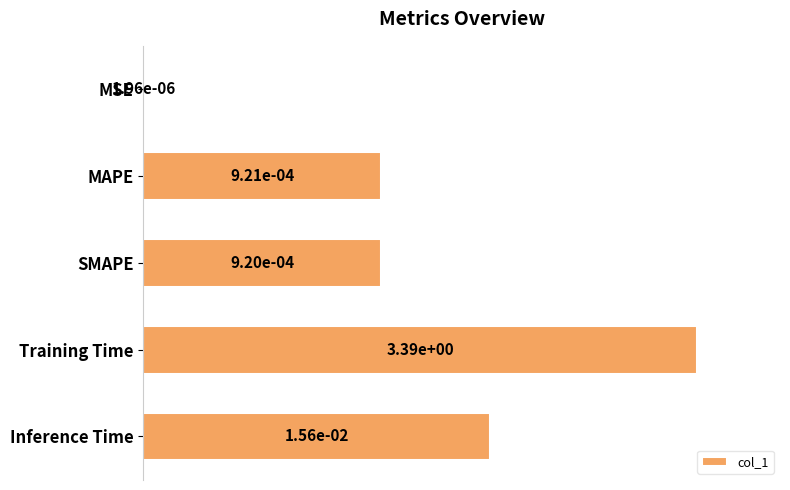

The chart shows a value of 0.6 at MSE. True or false?

False